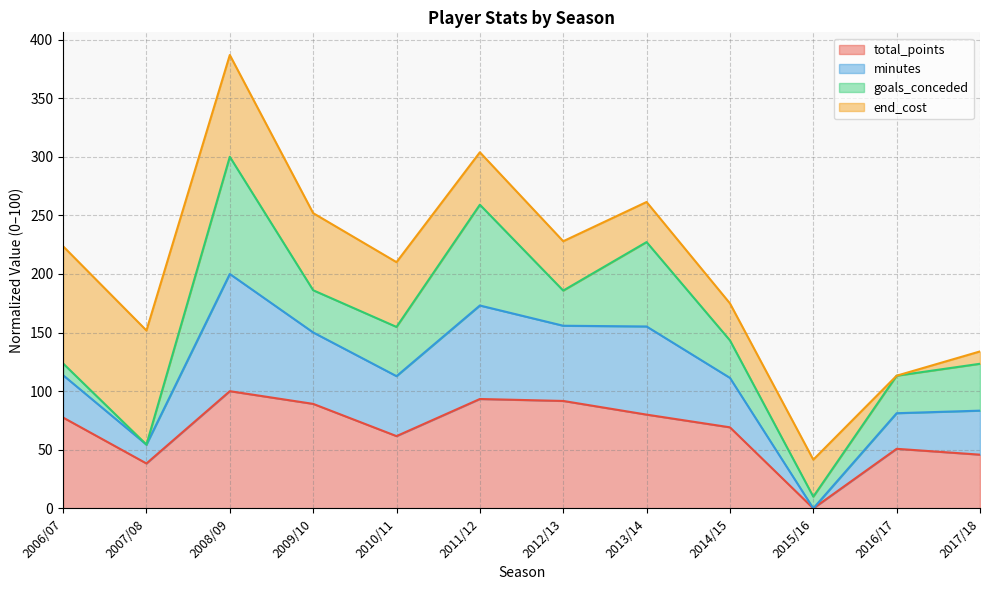

List the labels in order of total_points value, largest first.

2008/09, 2011/12, 2012/13, 2009/10, 2013/14, 2006/07, 2014/15, 2010/11, 2016/17, 2017/18, 2007/08, 2015/16